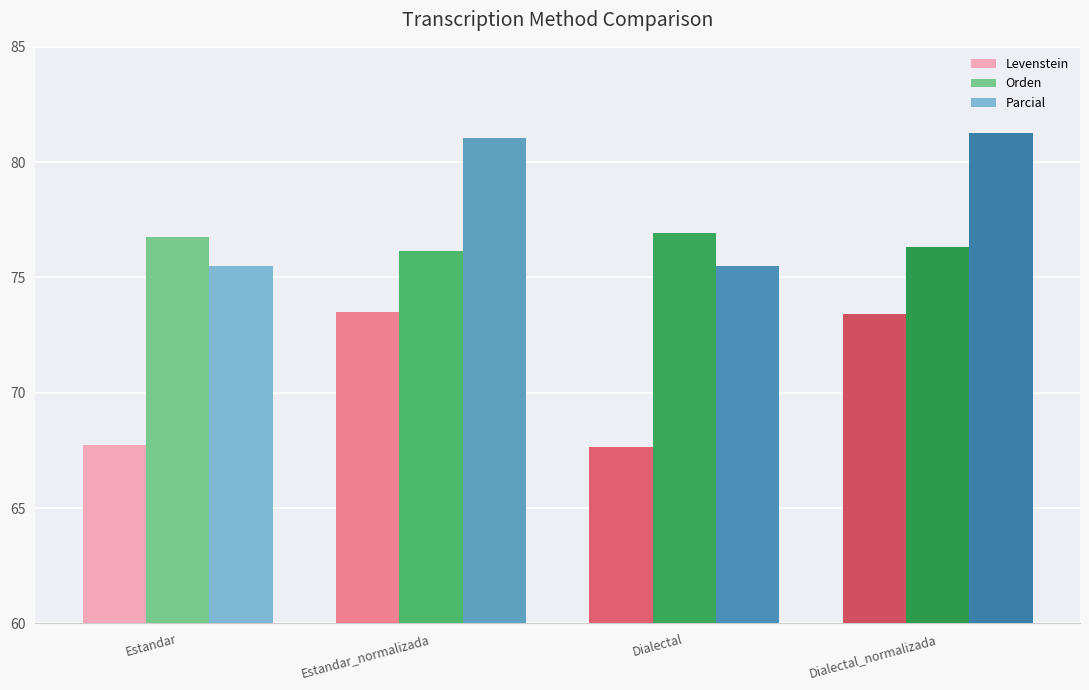

Where does the Levenstein series first go above 73?

Estandar_normalizada